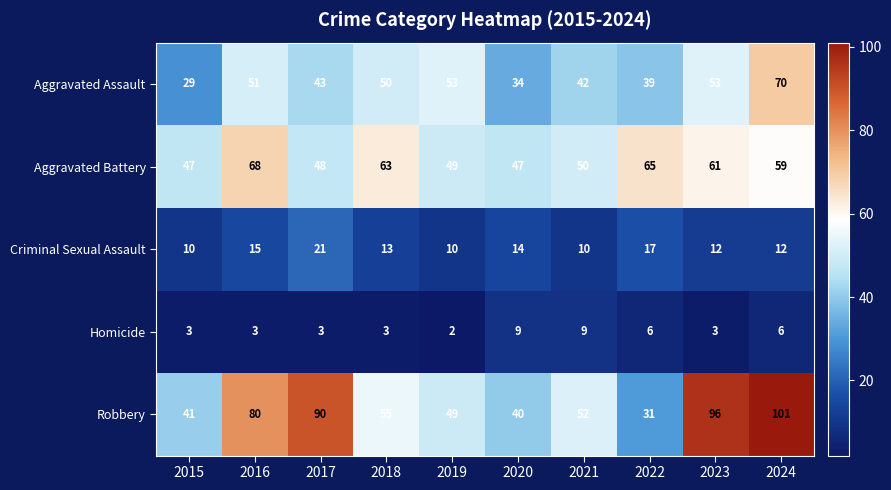

Between 2015 and 2023, which series saw the biggest shift?

Robbery